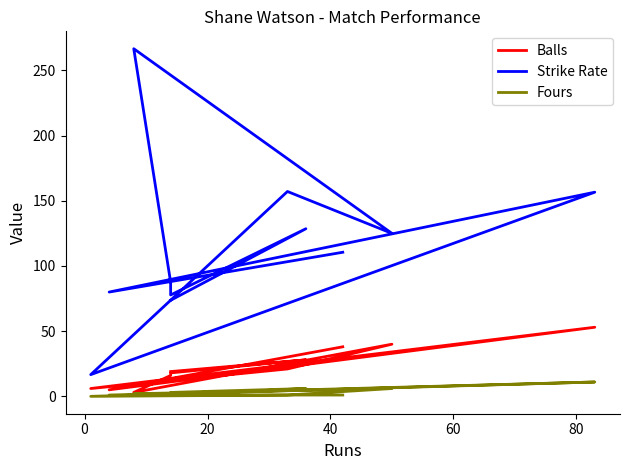

The value of Strike Rate at 7 is 29.9. True or false?

False